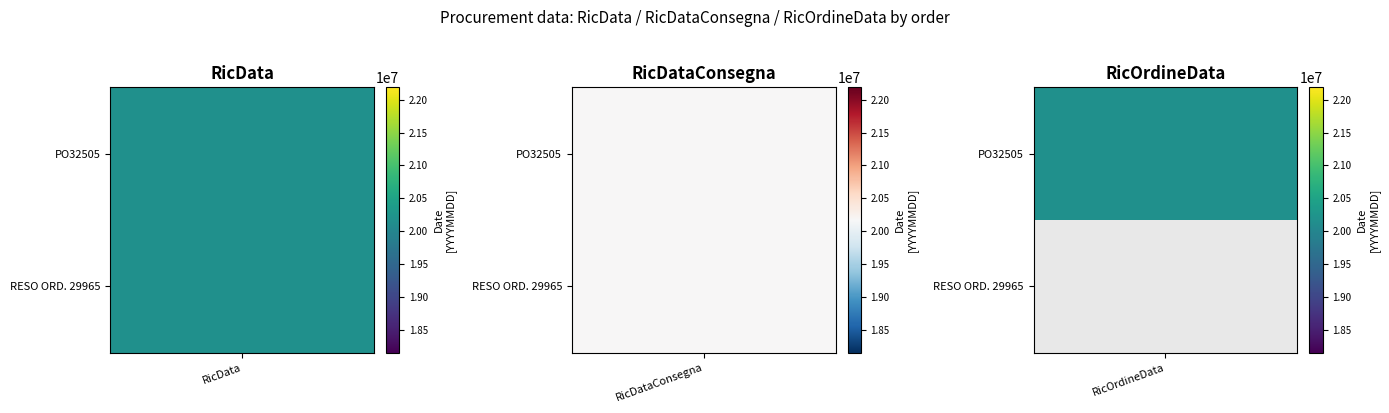

Which series changed the most between 0 and 2?

RESO ORD. 29965